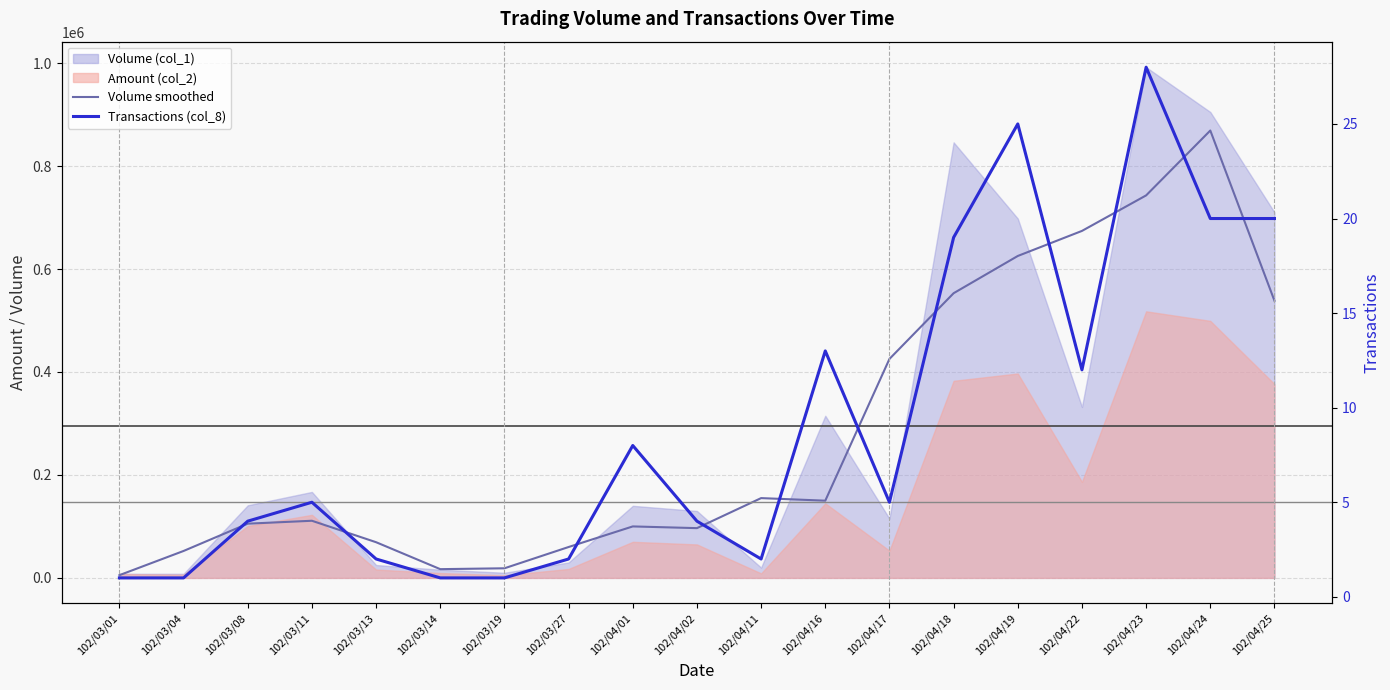

What is the difference between the highest and lowest values at 102/04/01?

99992.0